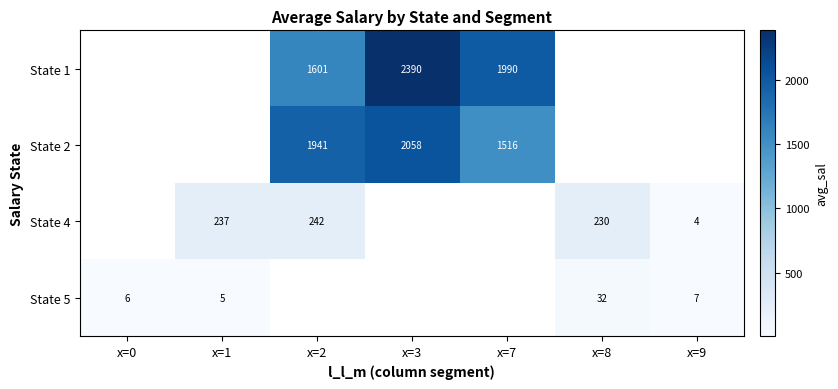

True or false: State 5 has a value of 10.1 at x=9.

False